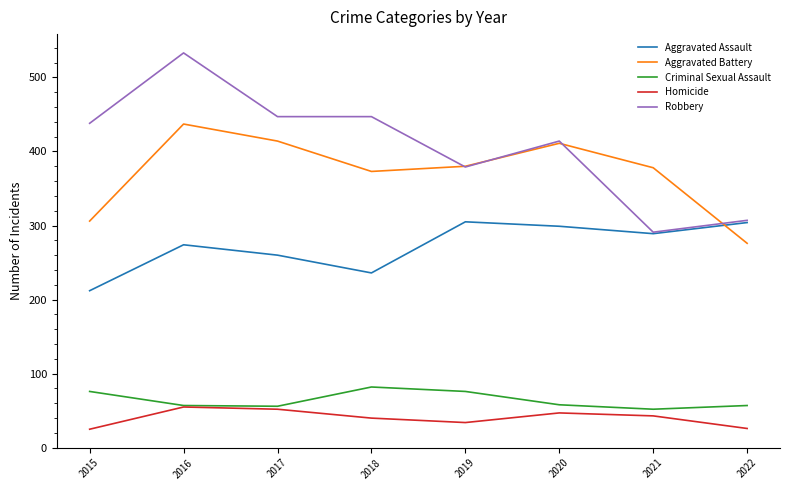

What are all the series names shown in the legend?

Aggravated Assault, Aggravated Battery, Criminal Sexual Assault, Homicide, Robbery